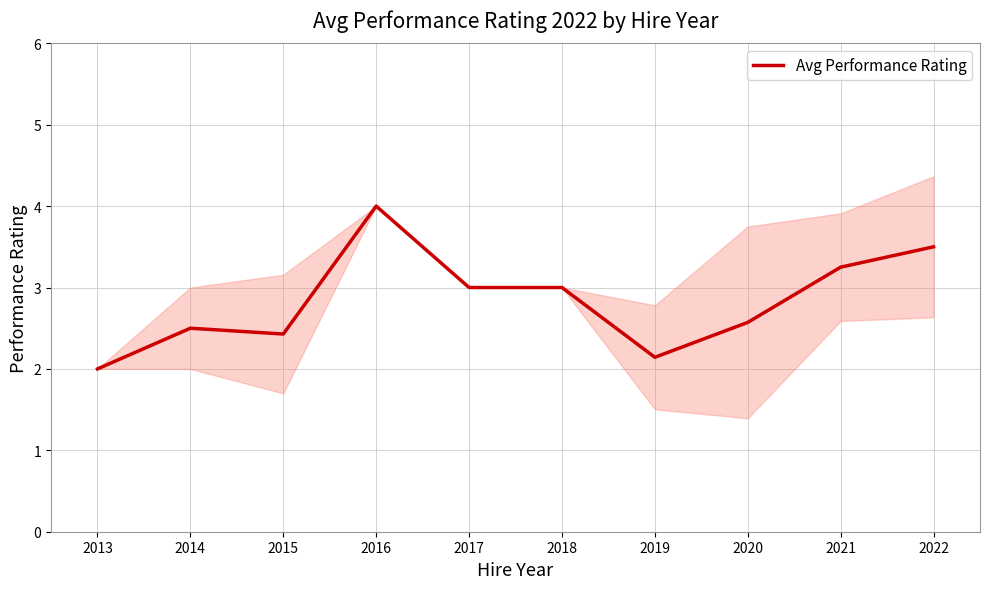

What is the greatest value displayed?

4.0